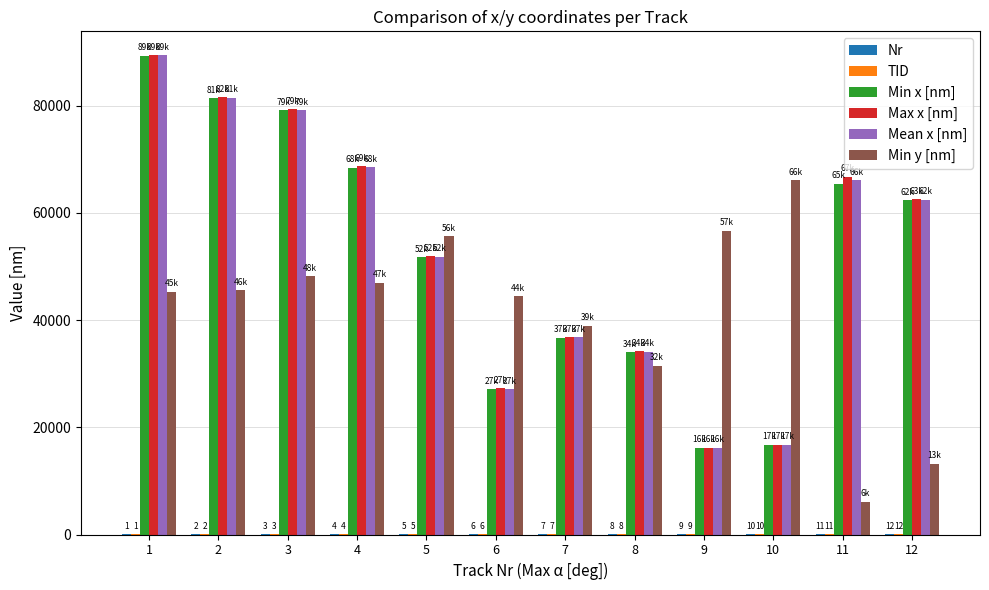

The value of Max x [nm] at 4 is 68651.2. True or false?

True